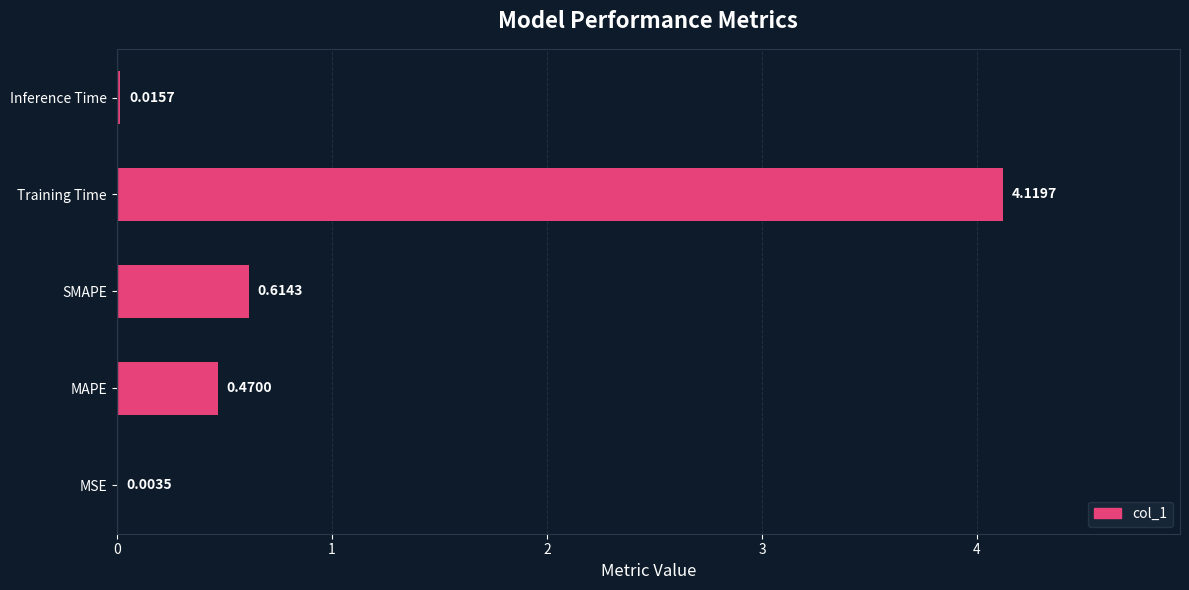

At which category does the chart reach its peak across all series?

Training Time